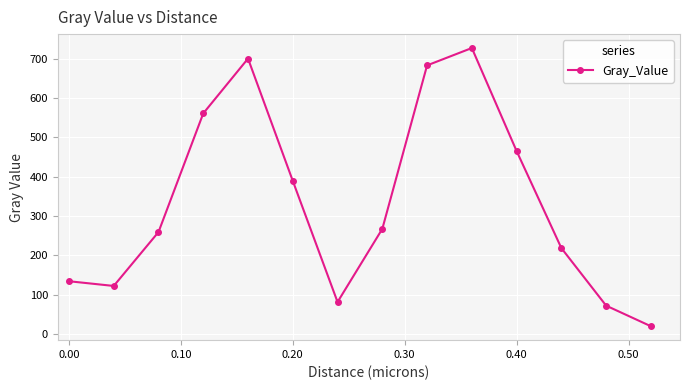

True or false: there are more than 1 points higher than both neighbors.

True